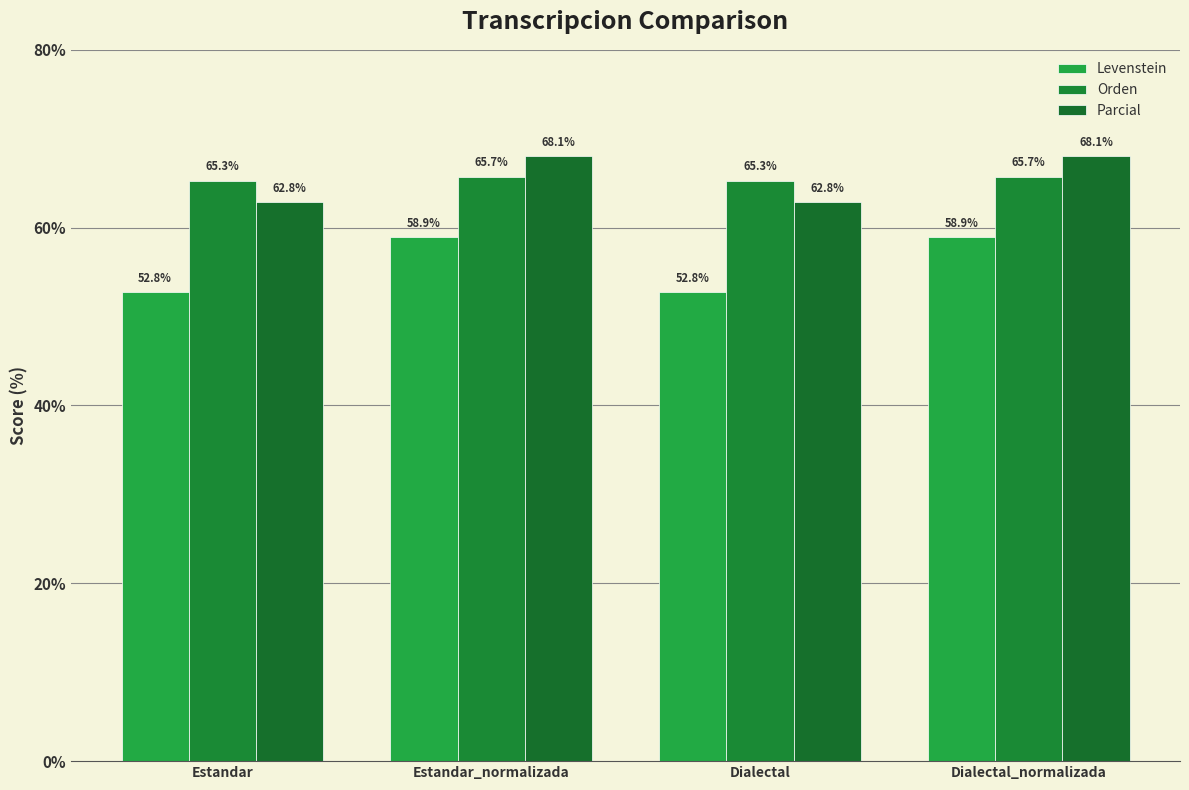

What is the label of the 4th bar from the right?

Estandar